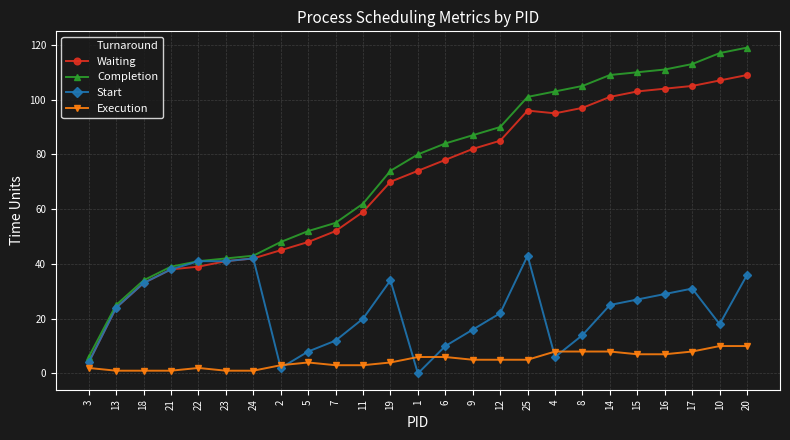

At which label does Waiting reach its minimum?

3